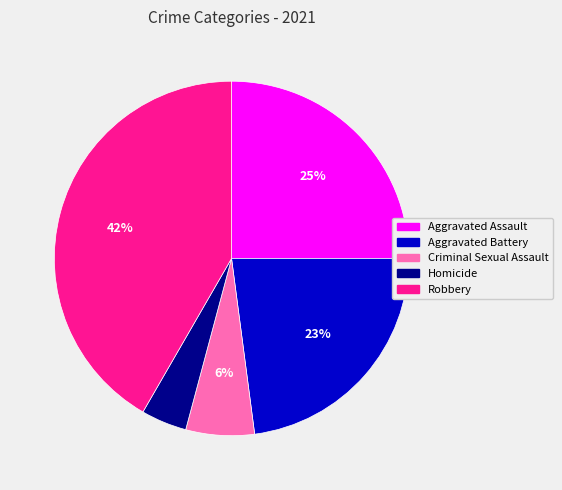

Between Homicide and Aggravated Battery, which is larger?

Aggravated Battery